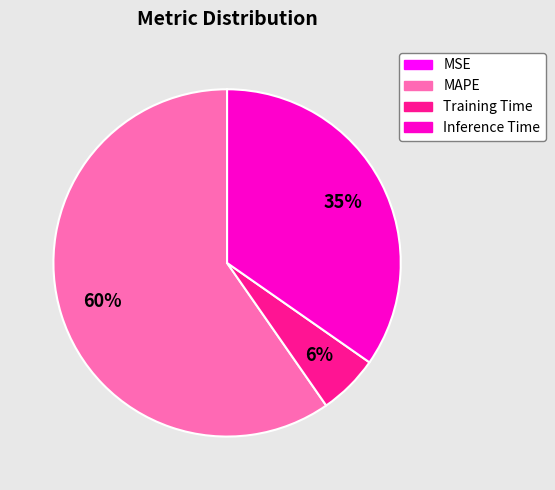

Do MAPE and Training Time together represent more than half of the pie?

Yes